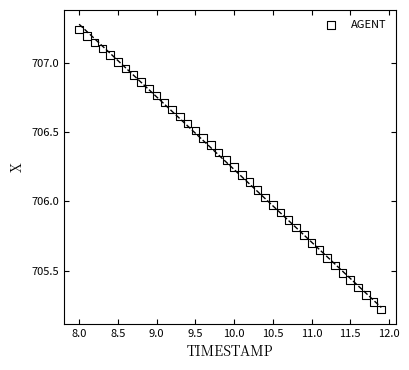

What is the range of X values (max minus min)?

3.9